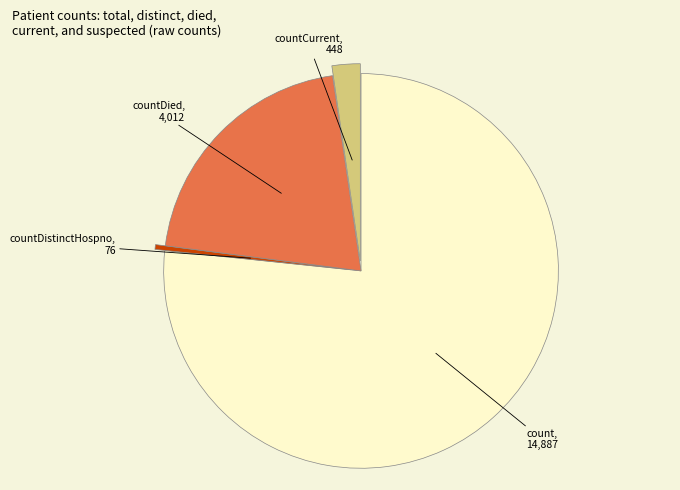

Does any single category account for the majority?

Yes